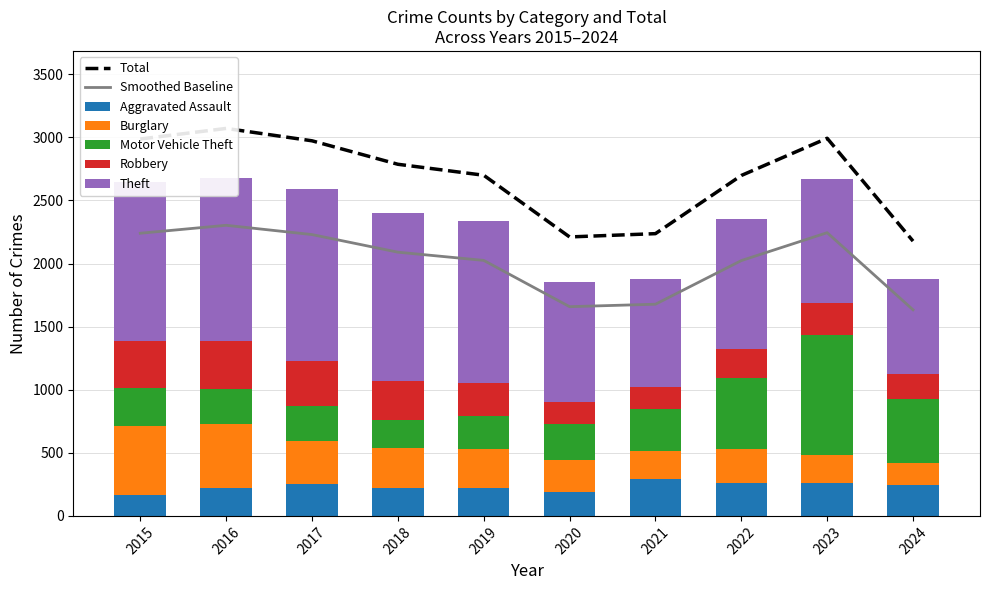

The value of Robbery at 2015 is 76. True or false?

False